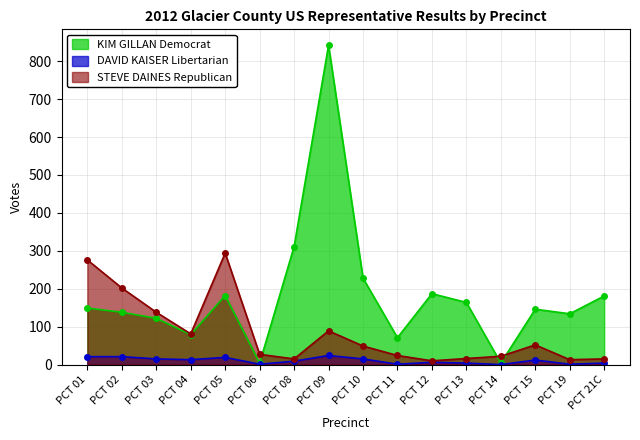

What is the sum of the STEVE DAINES Republican values at PCT 04 and PCT 06?

108